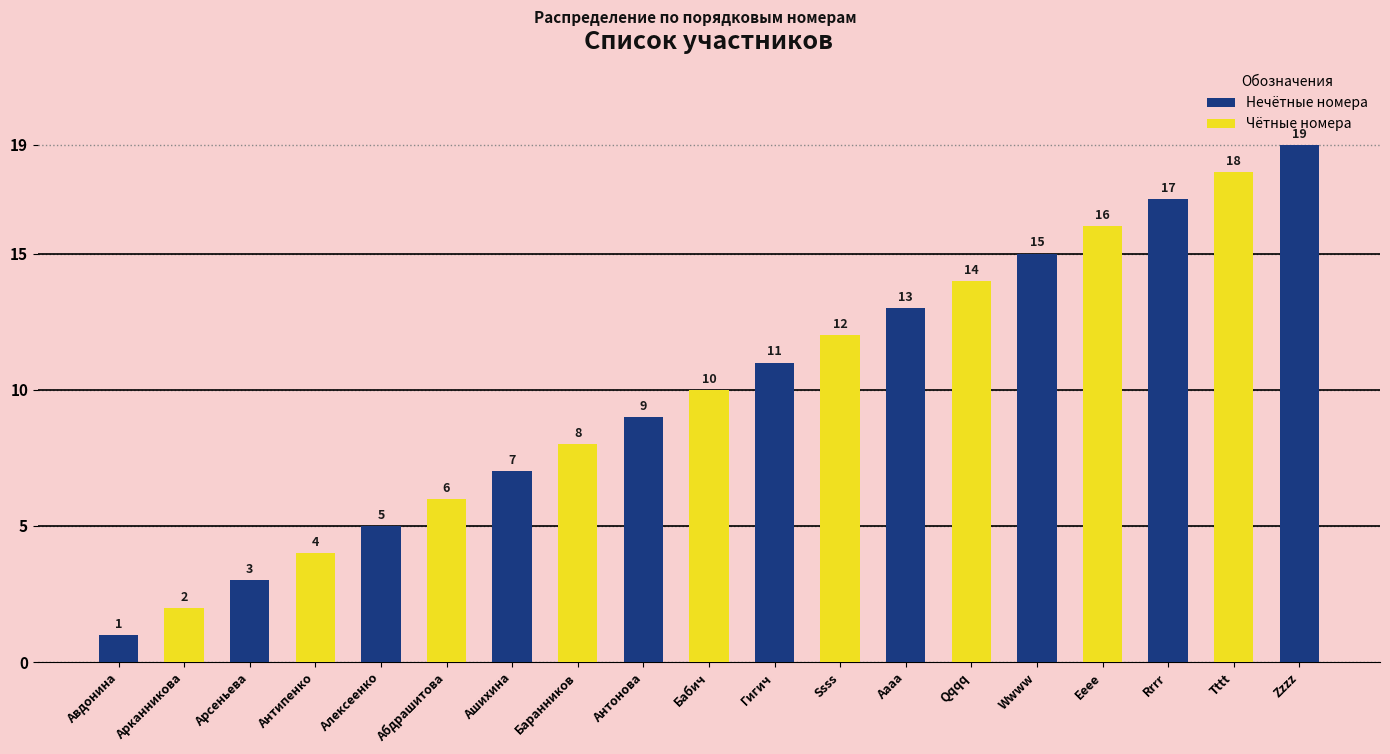

What is the difference between the maximum and minimum values?

18